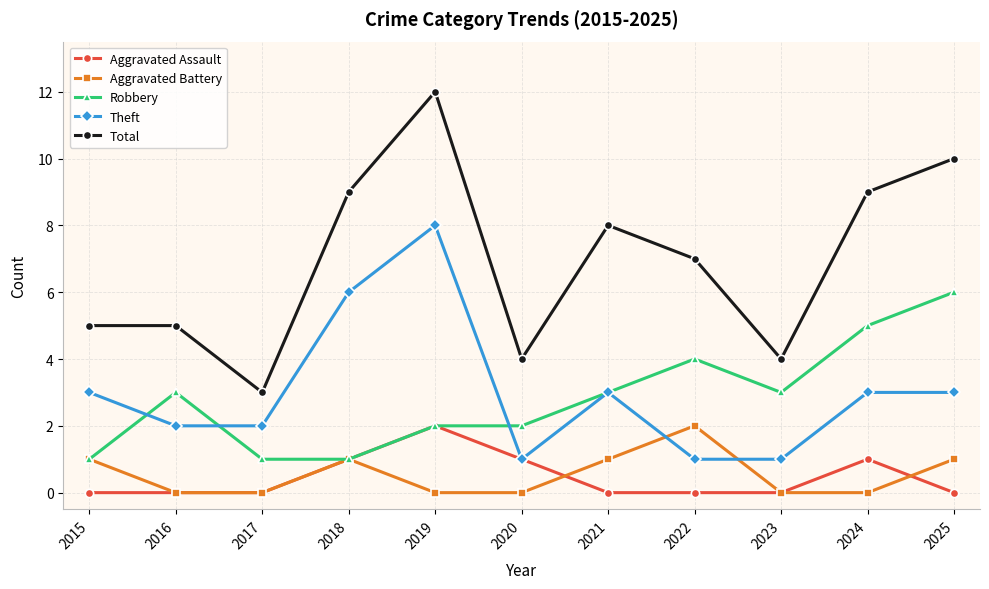

What is the value of the Theft point at the 10th from the left?

3